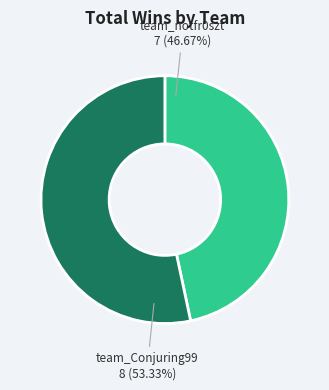

How many segments does this pie chart have?

2